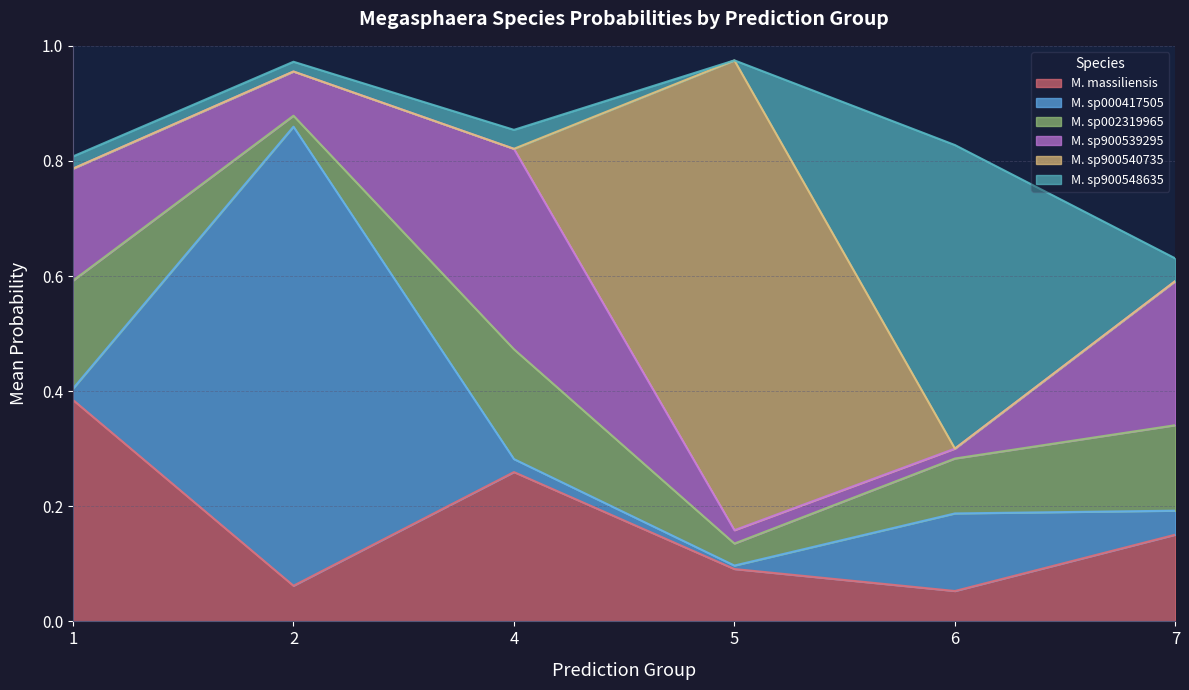

True or false: M. massiliensis has a value of 0.1 at 5.

True